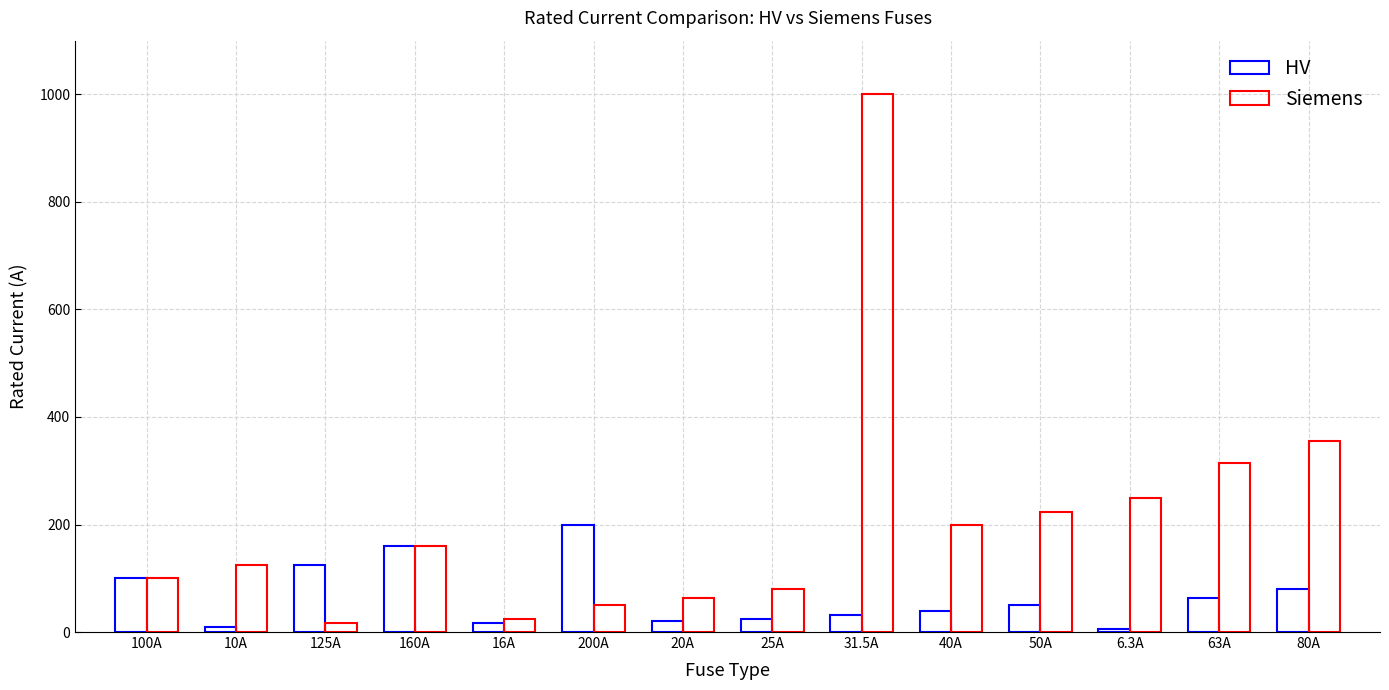

The value of HV at 20A is 20.0. True or false?

True